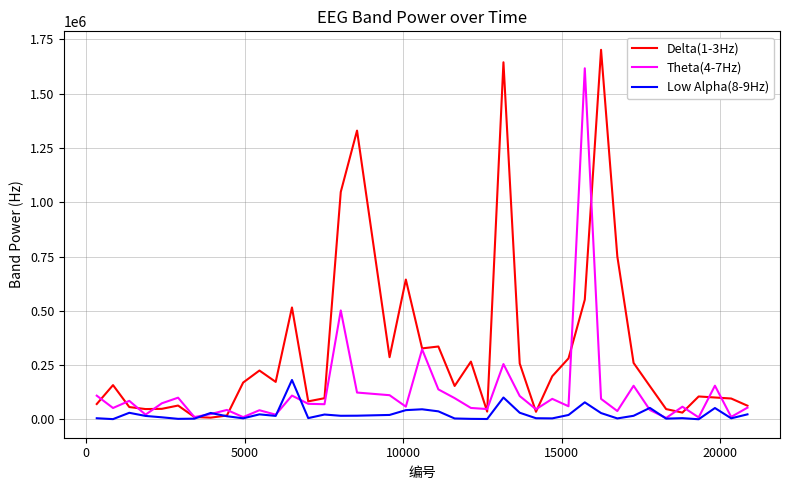

Which series has the largest range (max minus min)?

Delta(1-3Hz)